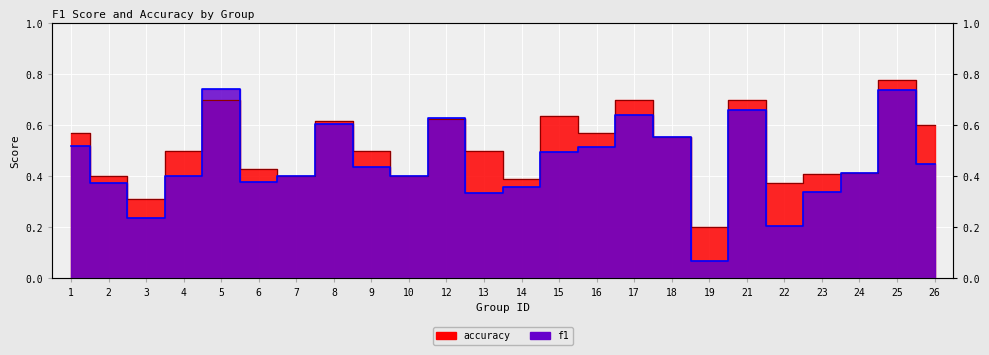

Is the value of f1 at 21 greater than the value of accuracy at 21?

No